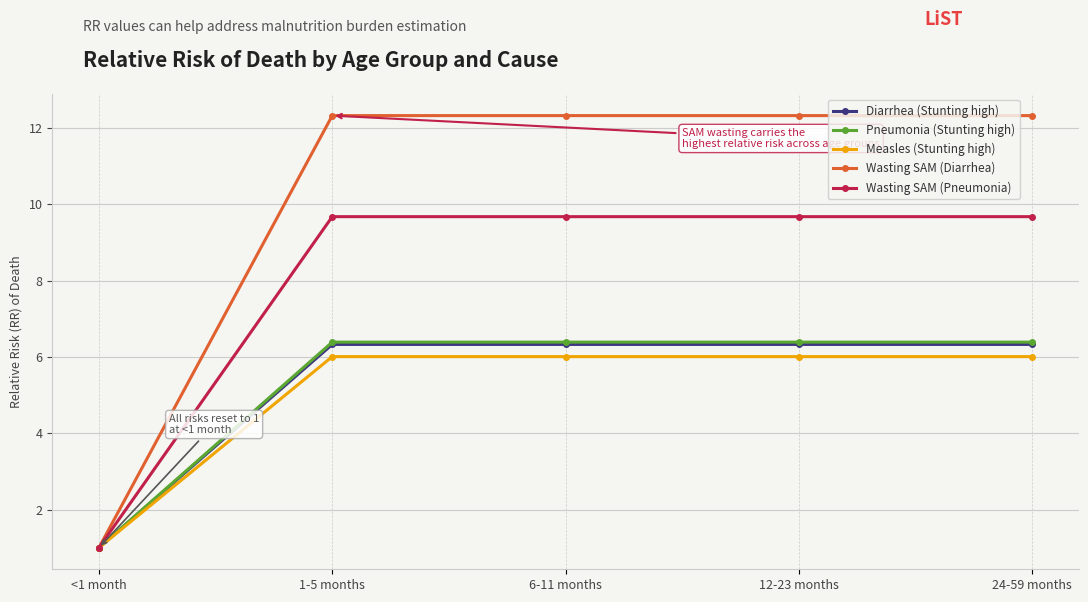

What are all the series names shown in the legend?

Diarrhea (Stunting high), Pneumonia (Stunting high), Measles (Stunting high), Wasting SAM (Diarrhea), Wasting SAM (Pneumonia)